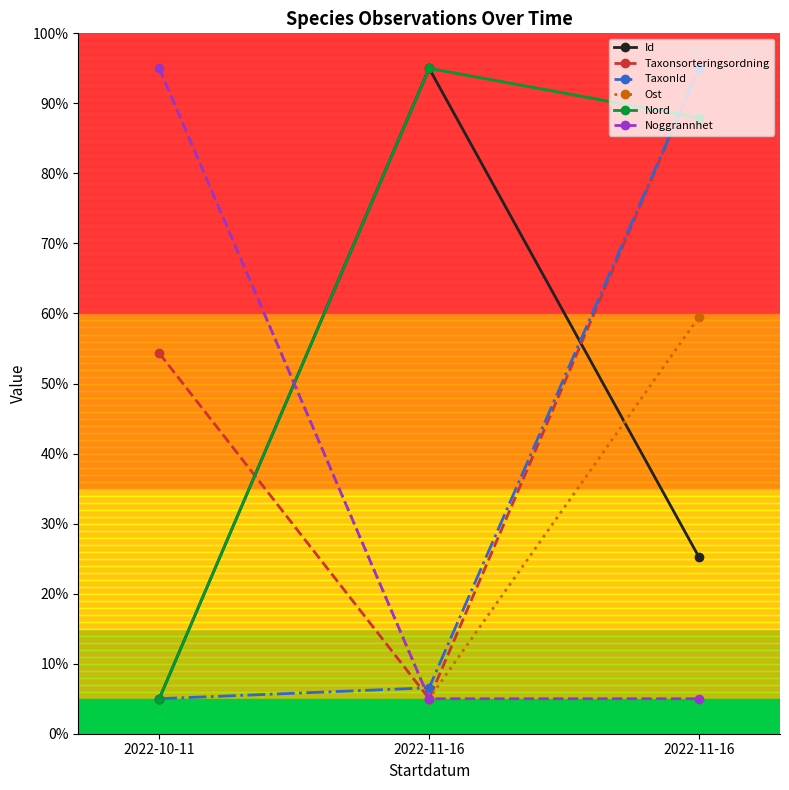

What is the label of the 2nd point from the left?

2022-11-16